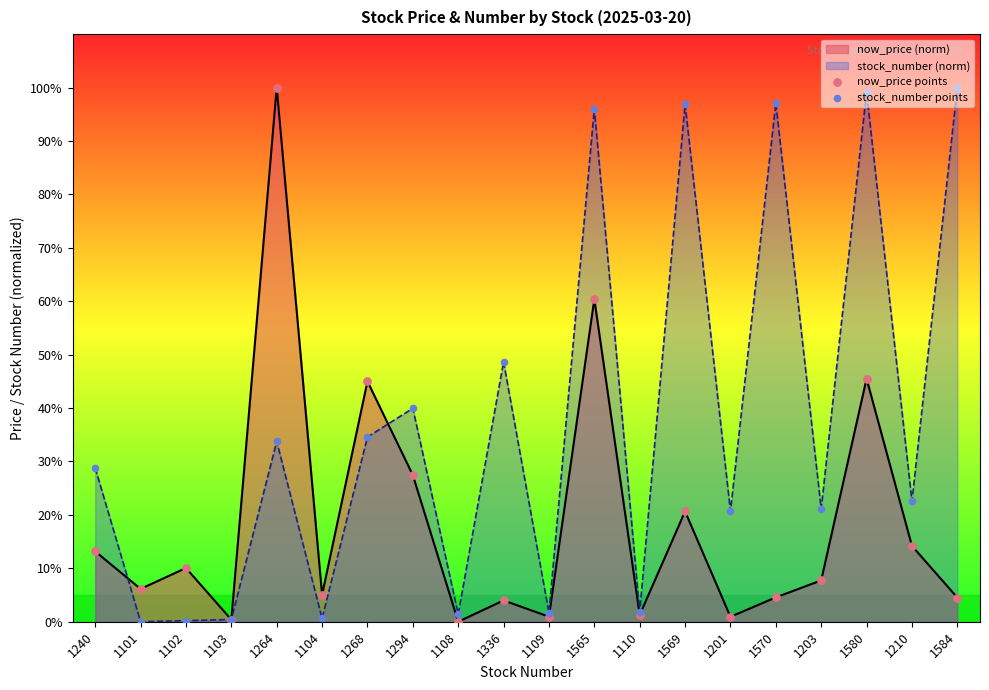

Is the value of stock_number points at 1570 greater than the value of now_price points at 1264?

No